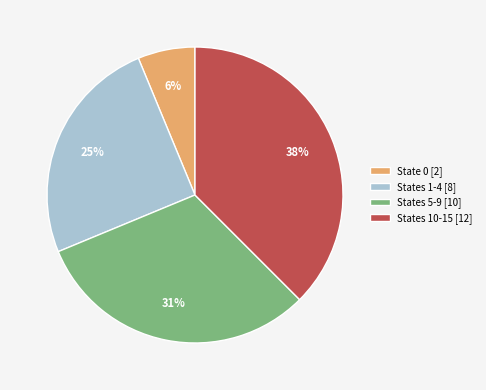

True or false: State 0 [2] accounts for 6% of the total.

True